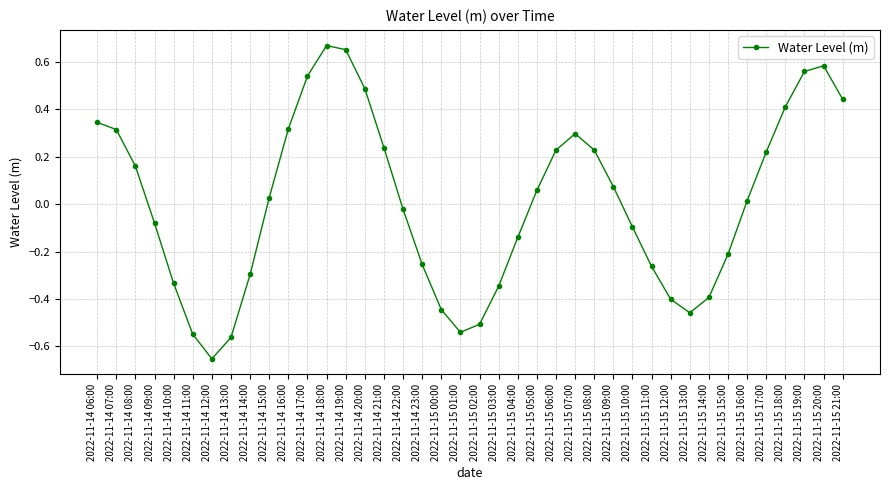

What is the change in value from 2022-11-14 07:00 to 2022-11-15 02:00?

-0.8